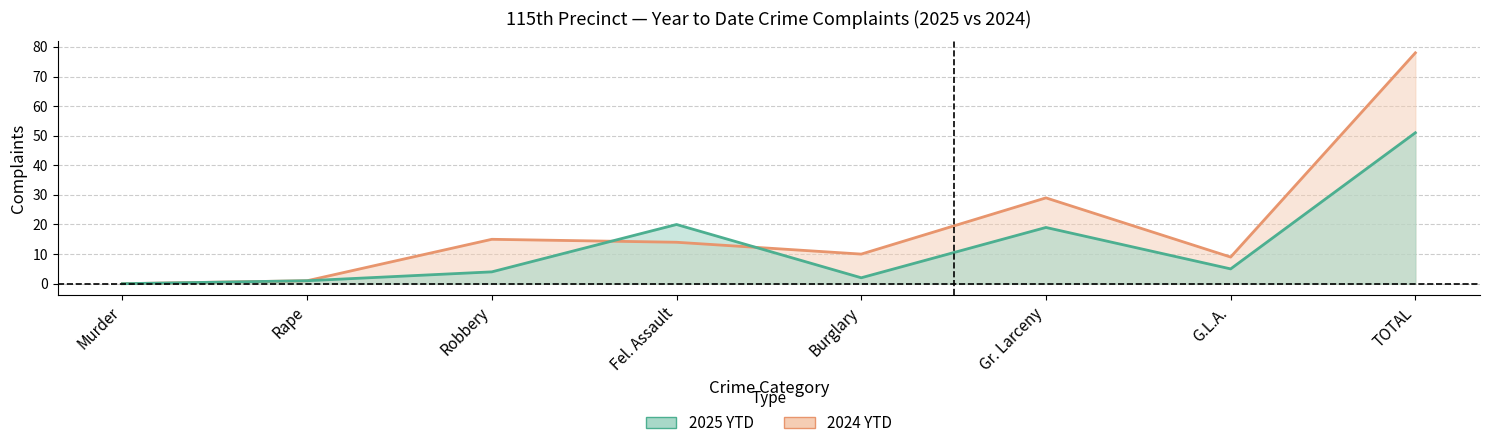

Does the chart have visible grid lines?

Yes